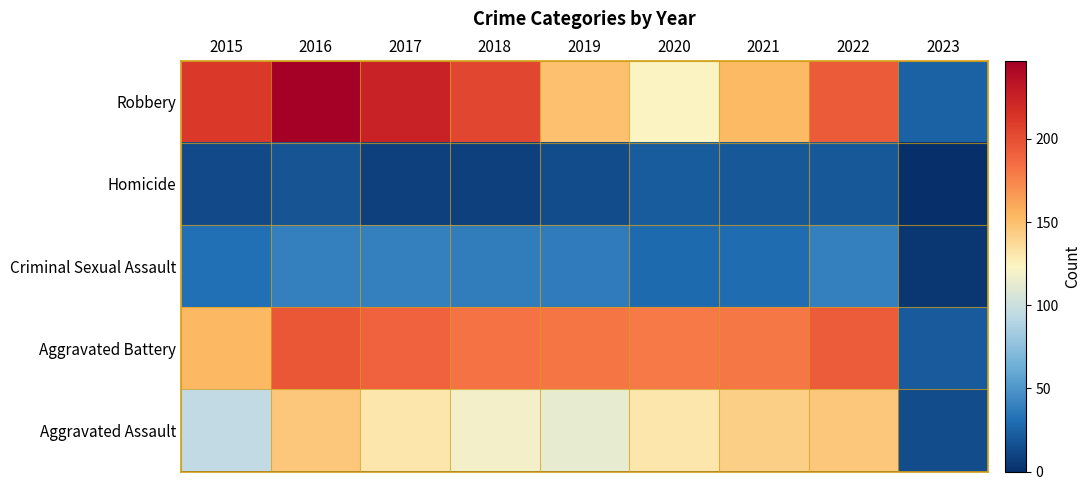

At which category is the sum across all series the highest?

2016